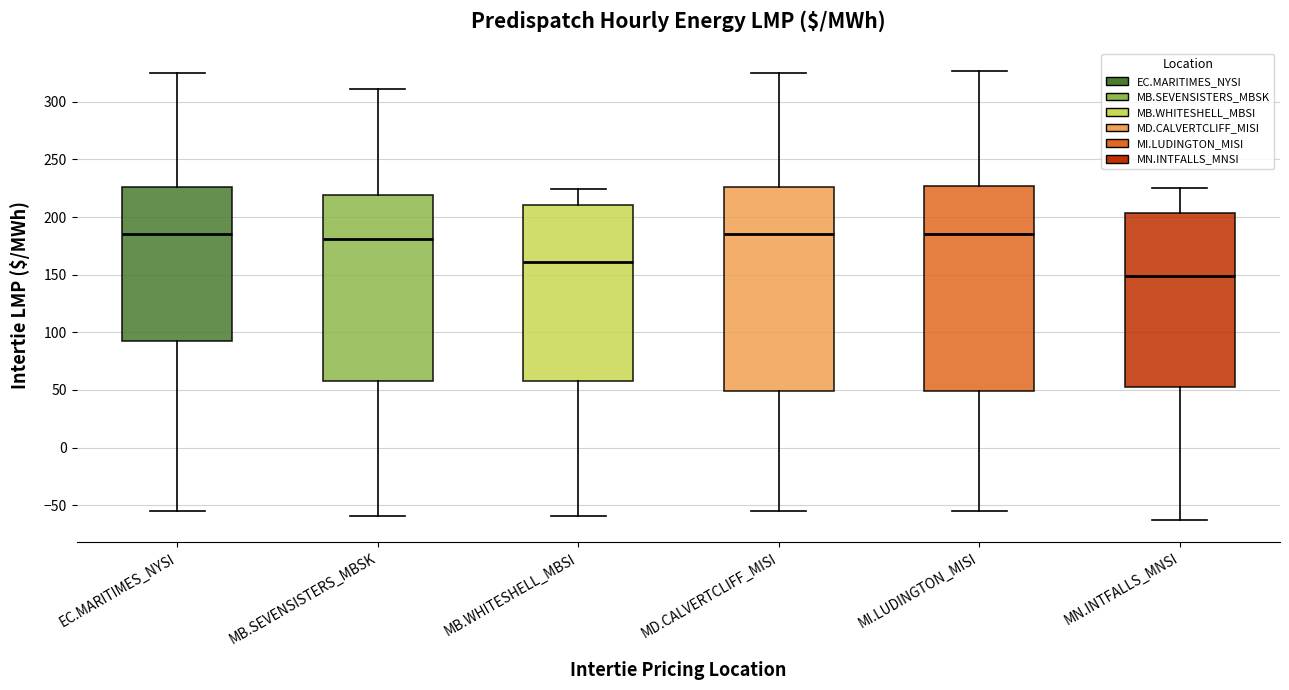

Where does the upper whisker of the box for EC.MARITIMES_NYSI end on the y-axis? The values are not printed on the chart, so give them approximately, as read against the axis.

325